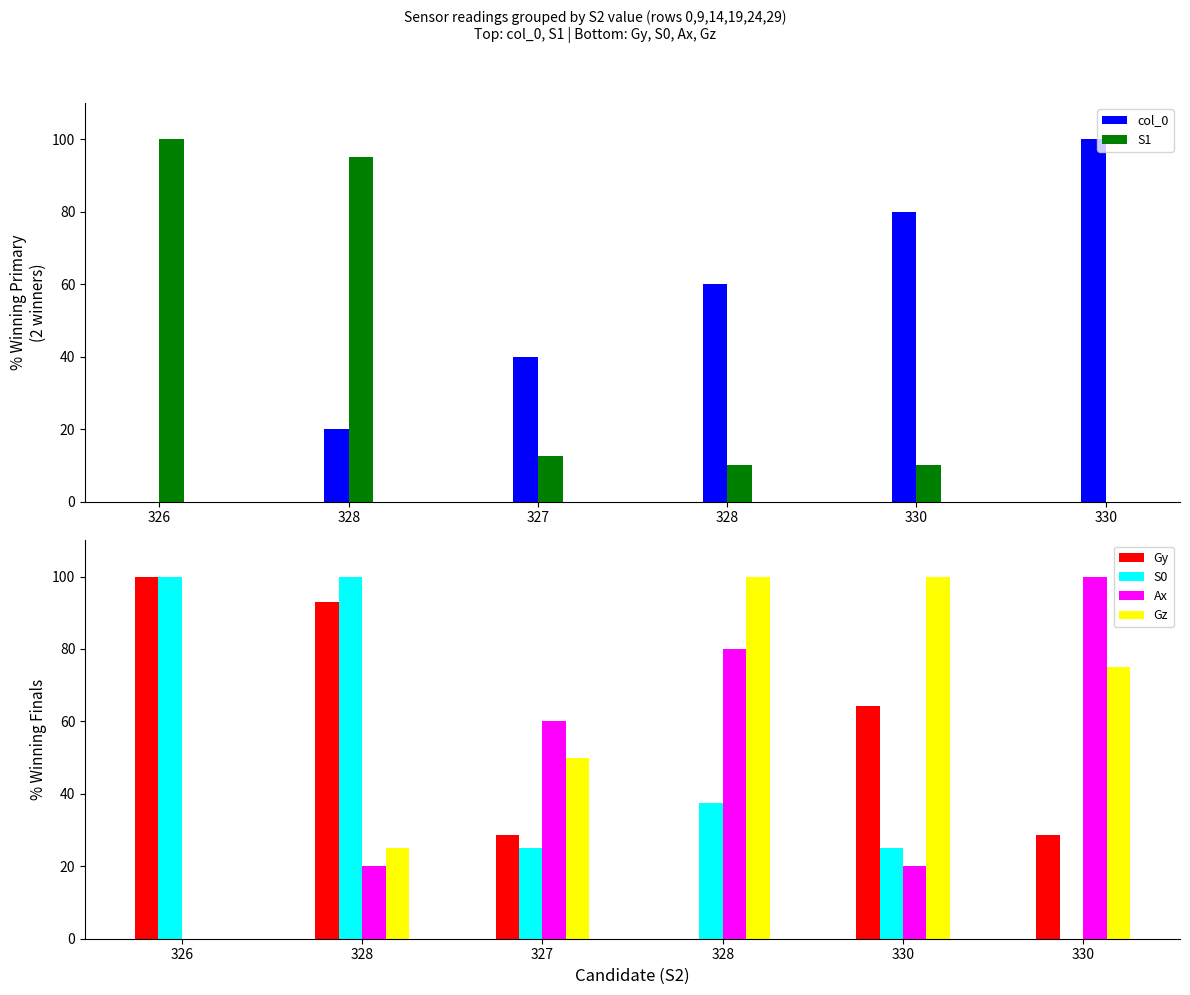

Between 328 and 330, which series saw the biggest shift?

col_0